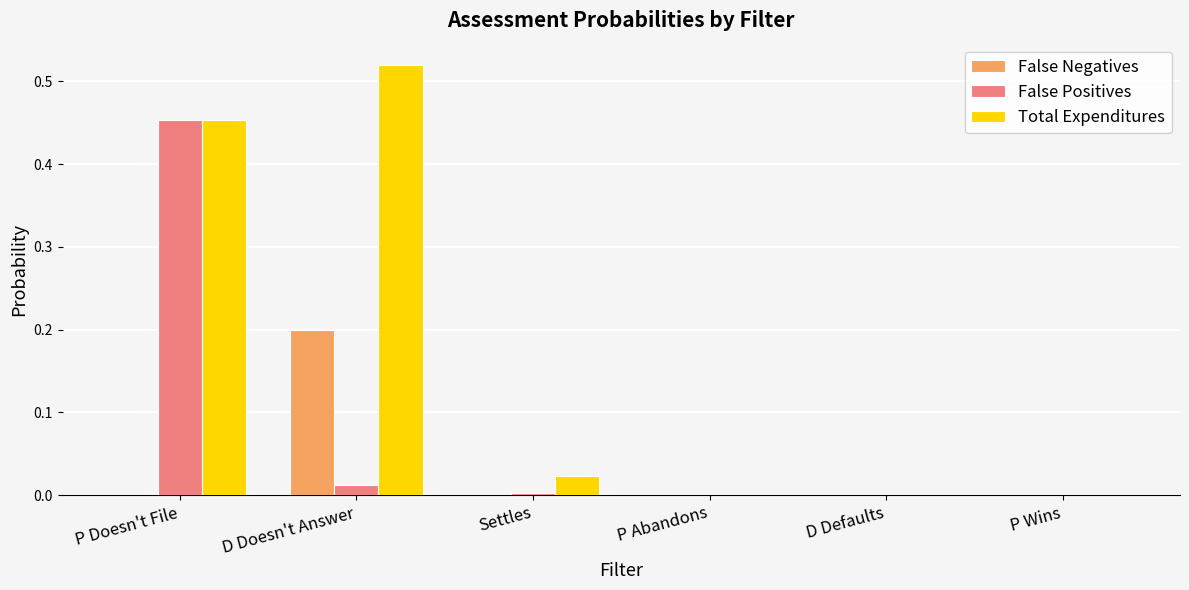

Which category has the highest value across all series?

D Doesn't Answer